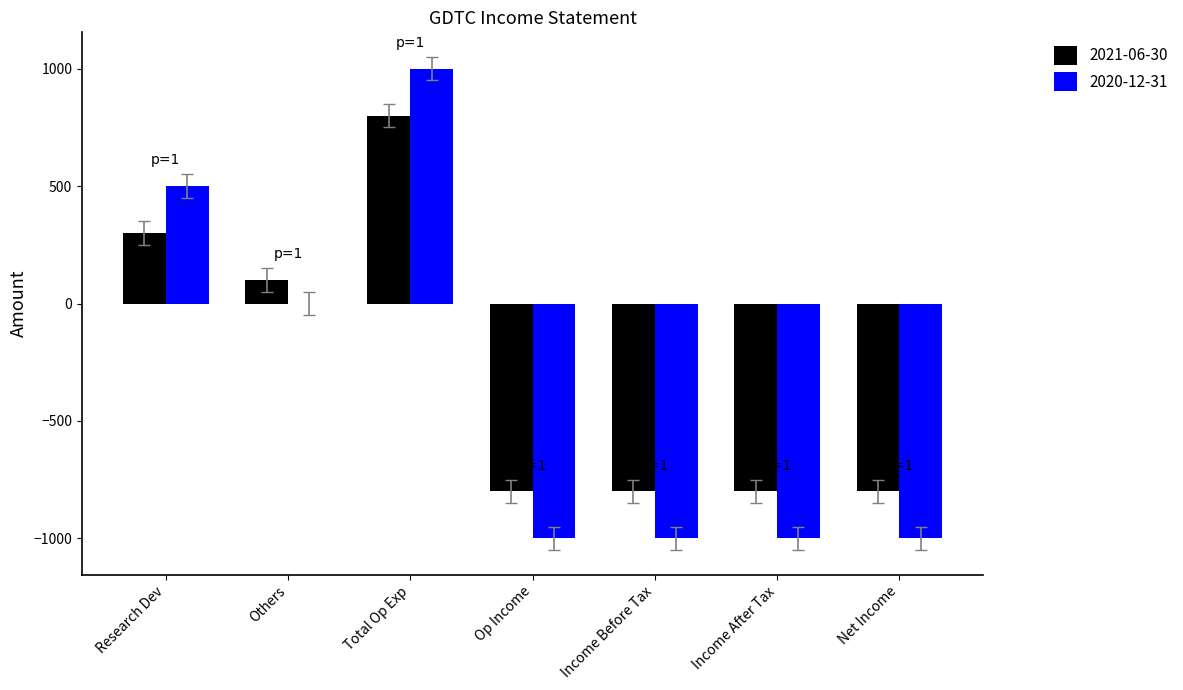

Are the bars grouped side by side (vs. stacked)?

Yes